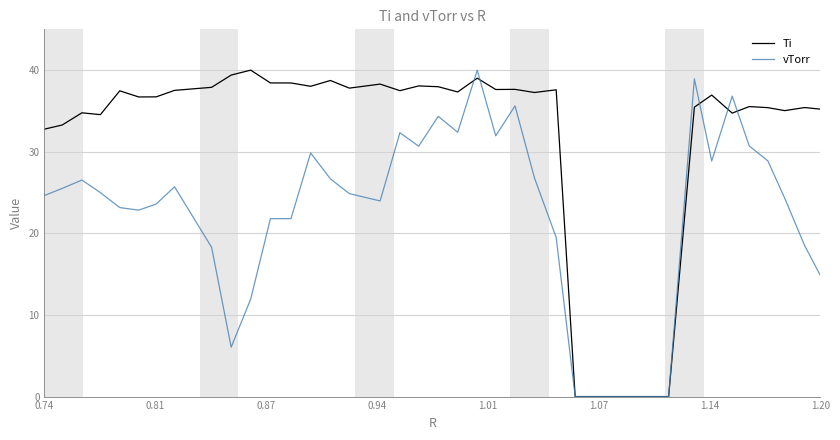

List the series in order of their overall mean, lowest first.

vTorr, Ti